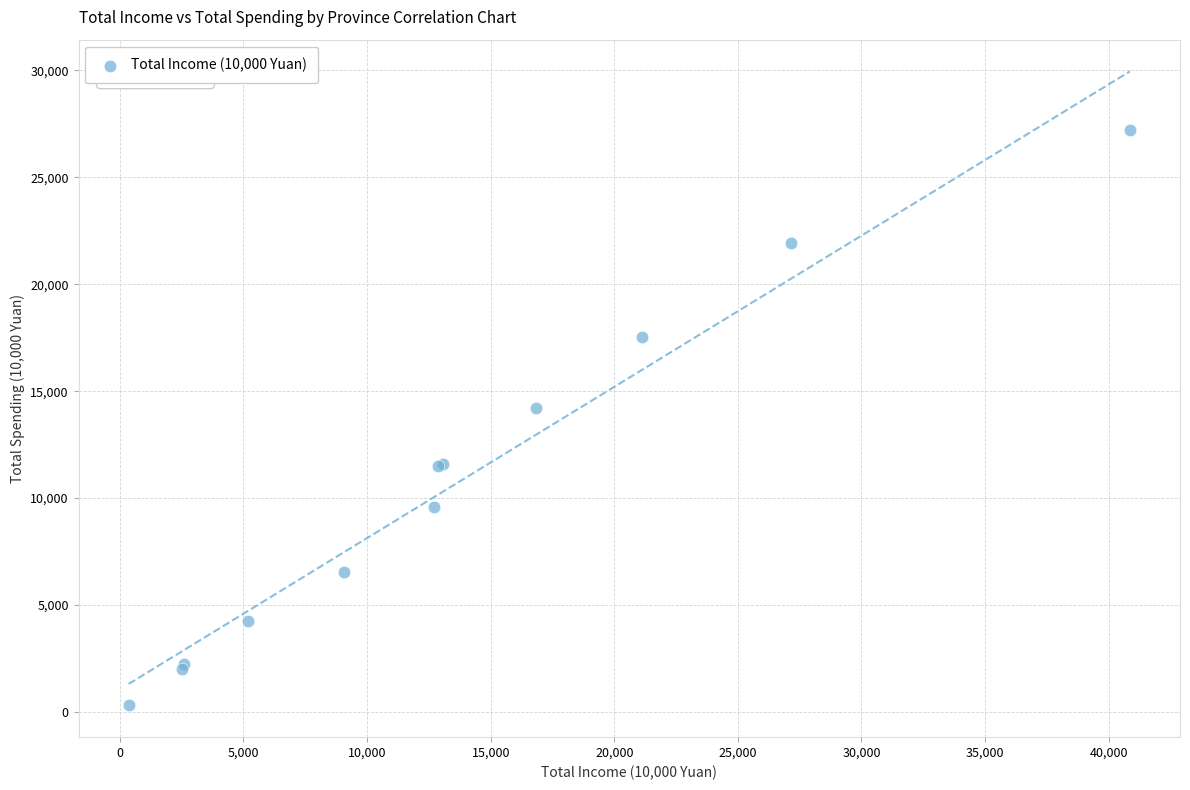

What Y value in the scatter plot is closest to 13764?

14216.1